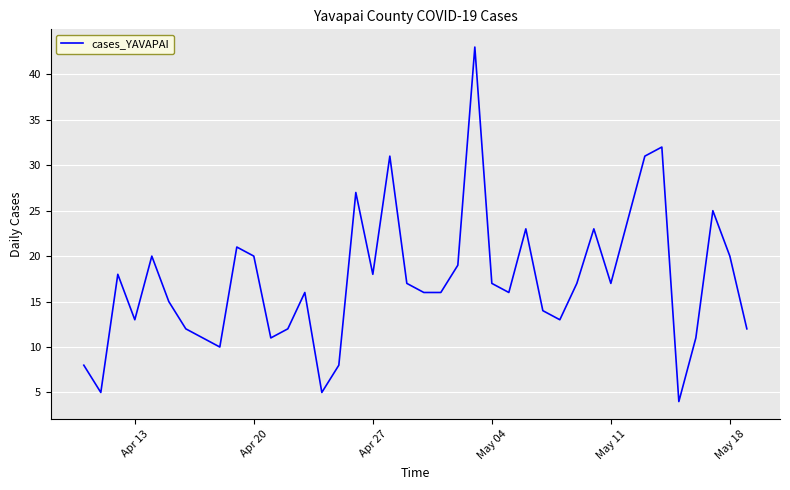

What is the smallest value displayed?

4